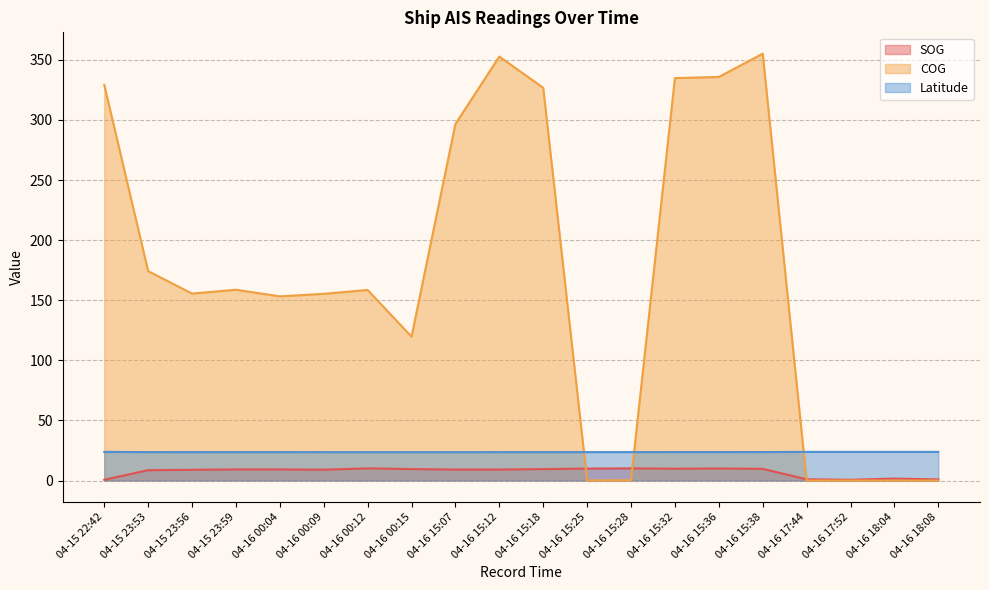

How many values in COG are above zero?

16